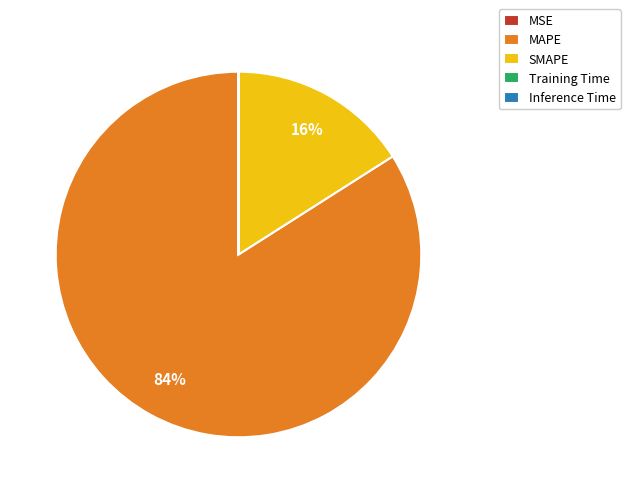

Does MAPE account for over 50% of the chart?

Yes